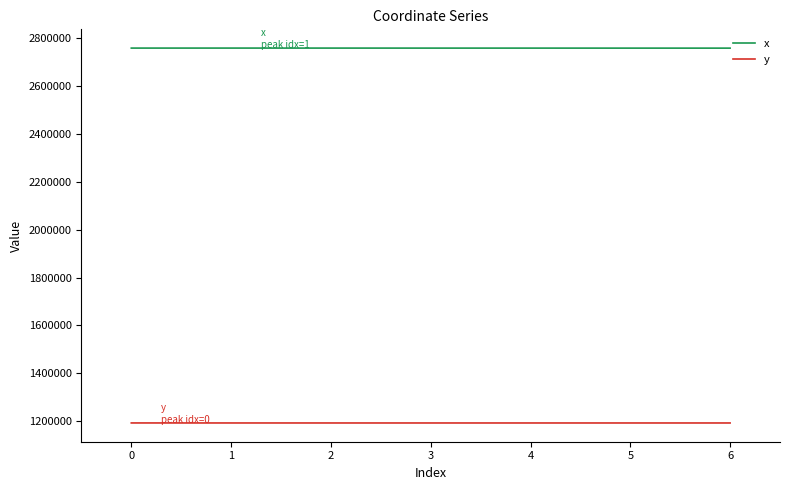

What is the sum of all y values?

8345552.5